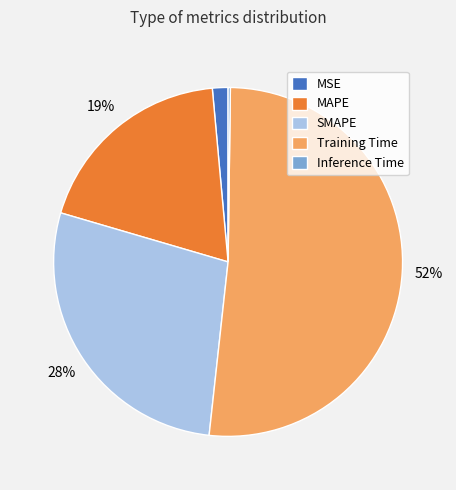

To the nearest percent, what percentage of the pie is MSE?

1%